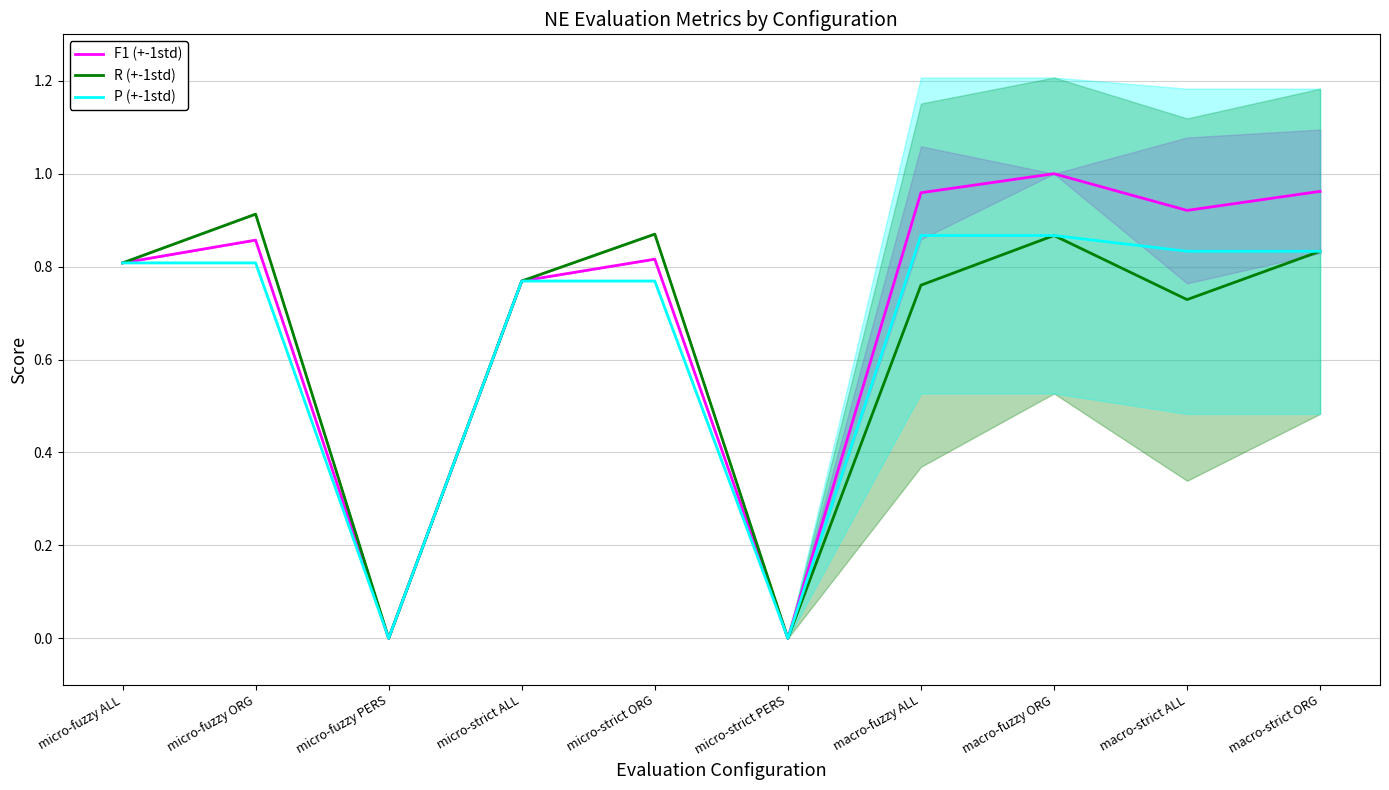

What is the greatest value displayed?

1.0